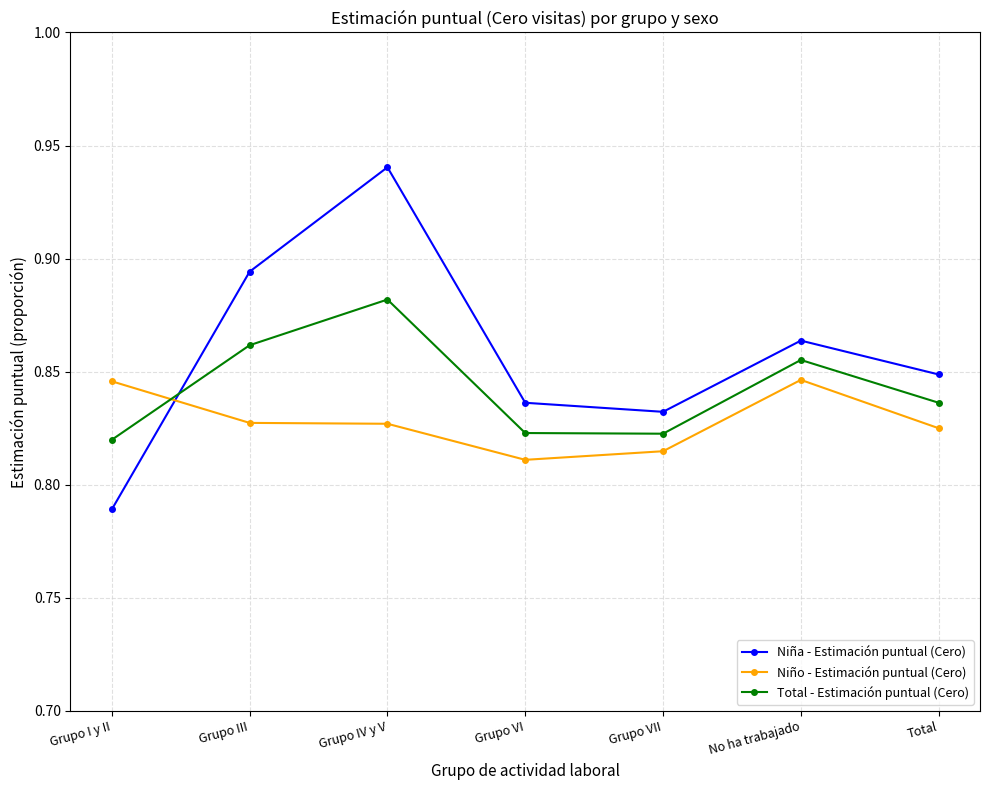

What position from the right is No ha trabajado?

2